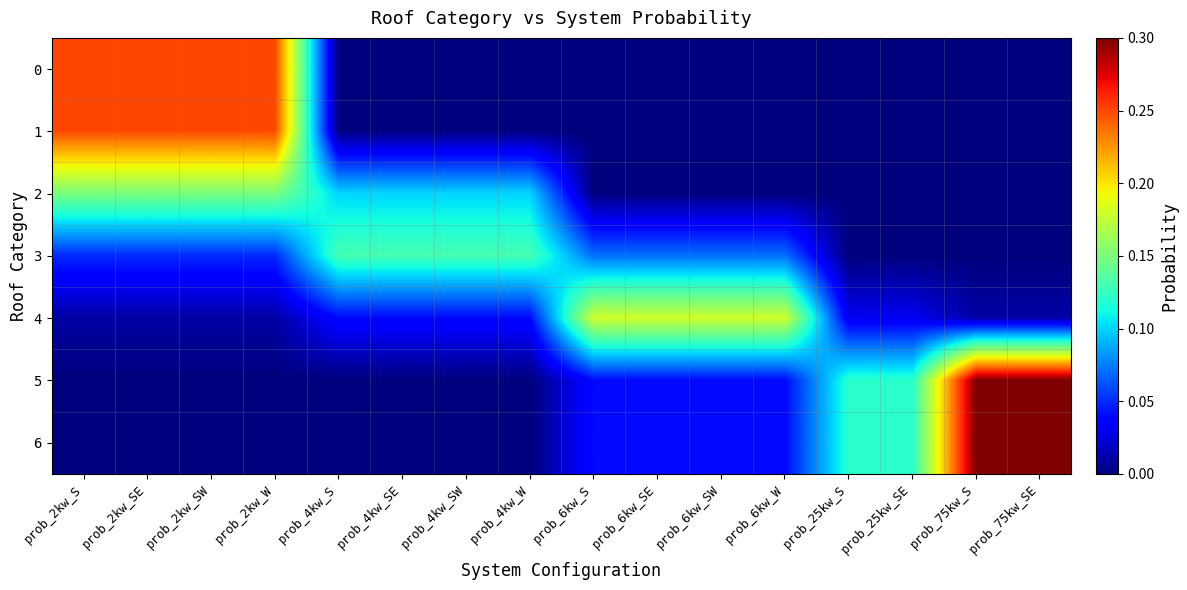

Count the number of categories in the chart.

16